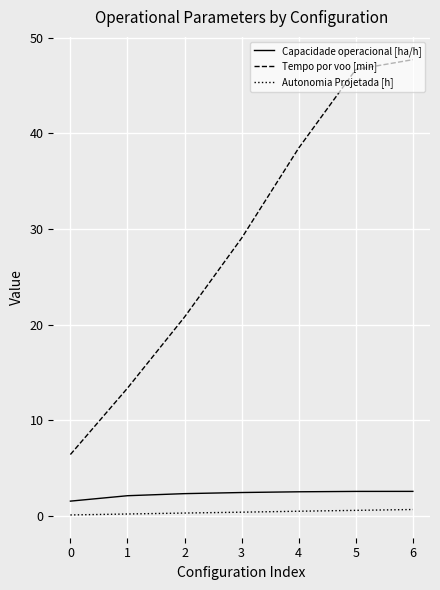

What is the sum of the Tempo por voo [min] values at 0 and 5?

53.1